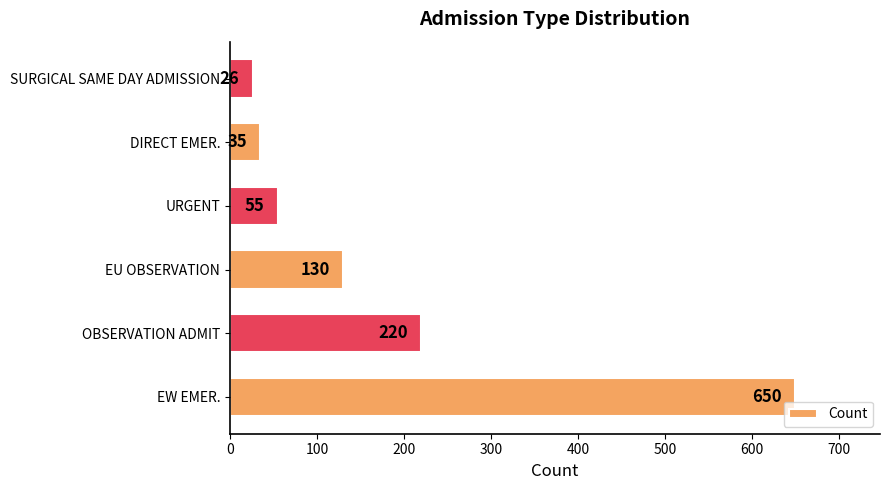

List the labels in order of value, smallest first.

SURGICAL SAME DAY ADMISSION, DIRECT EMER., URGENT, EU OBSERVATION, OBSERVATION ADMIT, EW EMER.